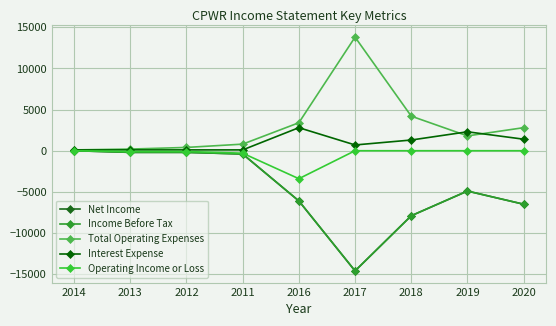

Is it true that Net Income equals -6100 at 2016?

True